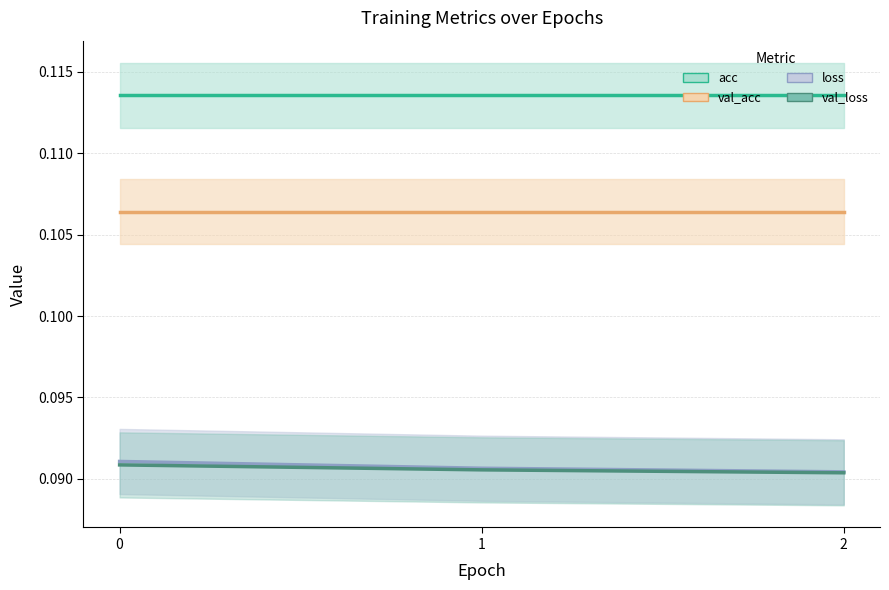

Does the chart have visible grid lines?

Yes